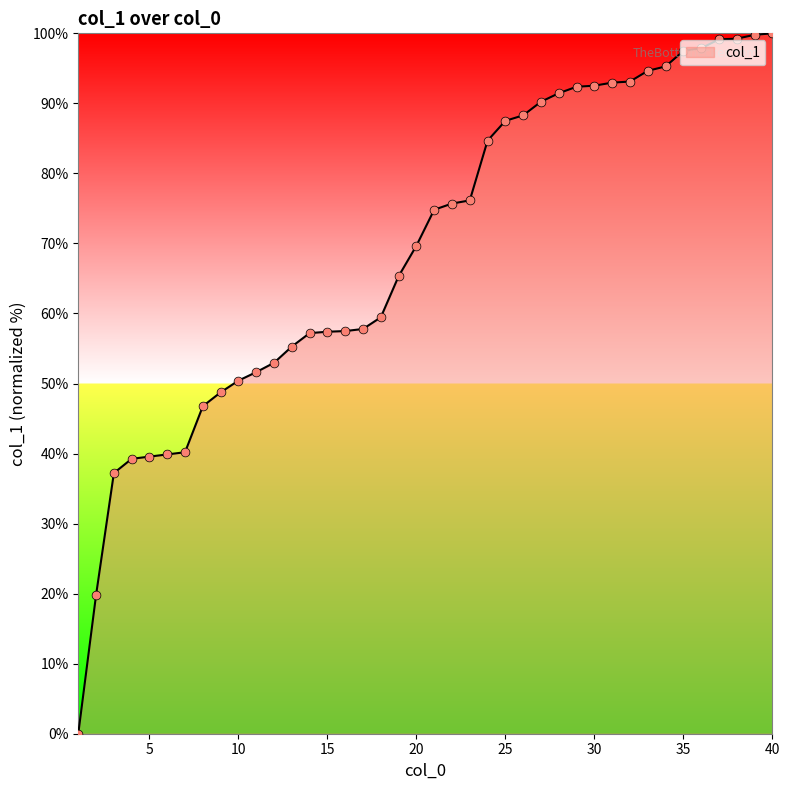

What is the maximum value shown in the chart?

100.0